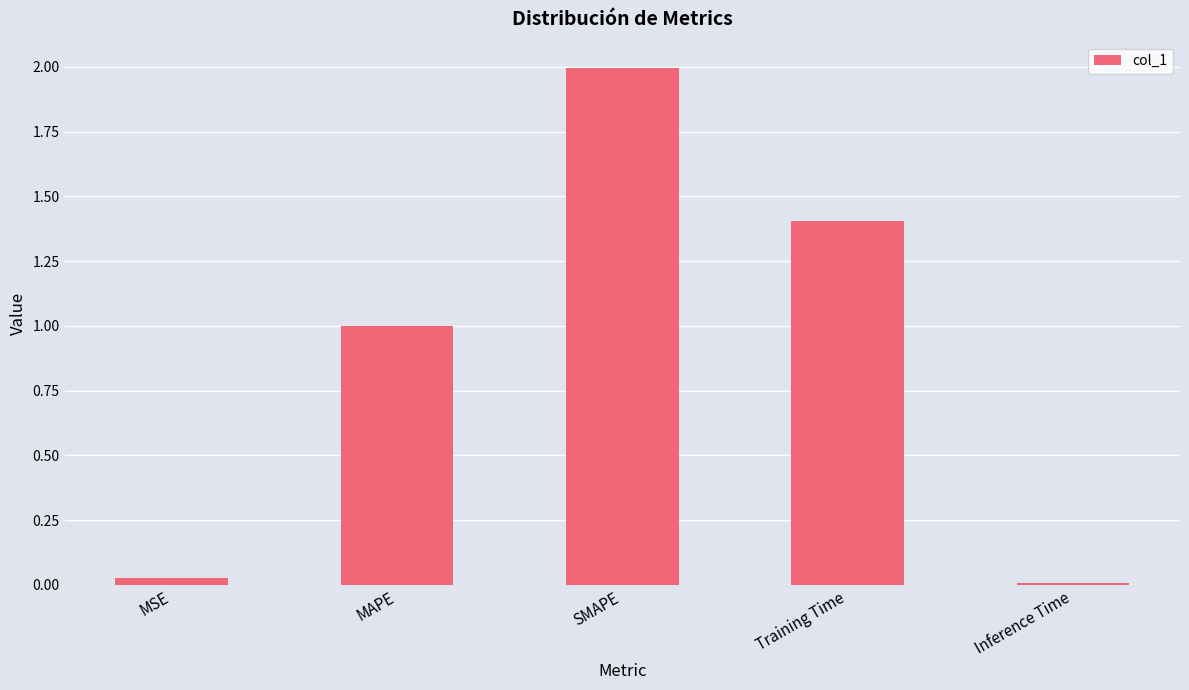

Which category has the highest value across all series?

SMAPE